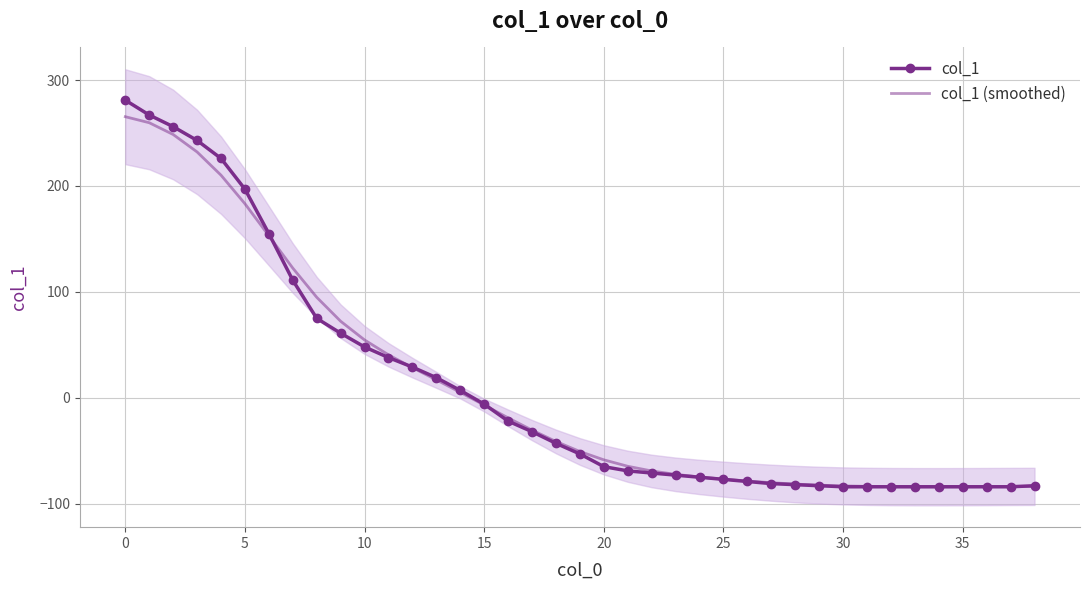

What is the highest value of the col_1 (smoothed) series?

265.4